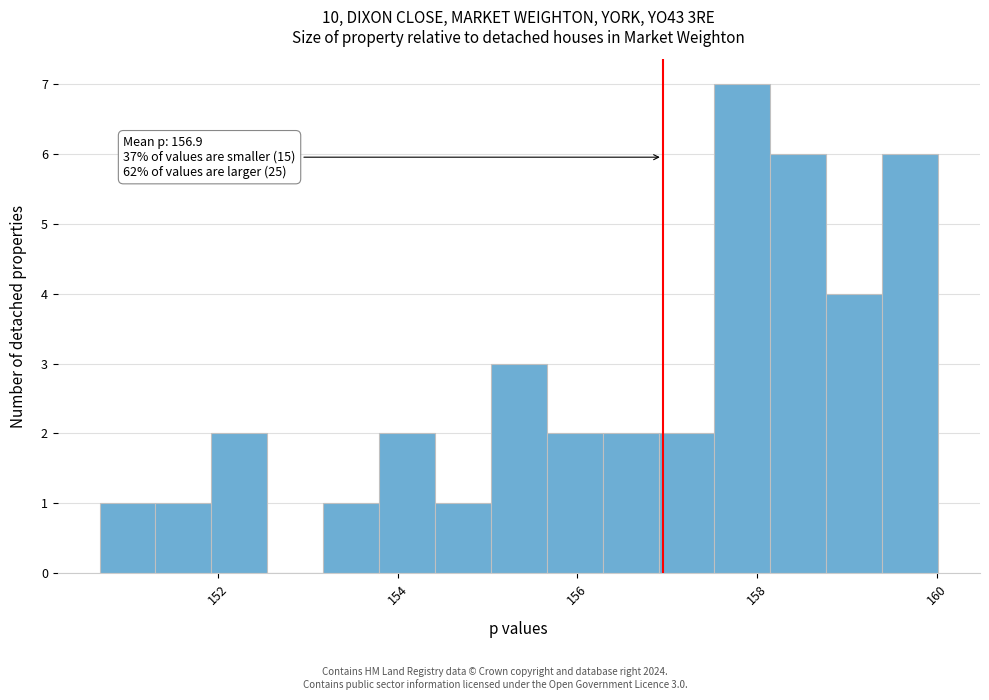

Around what value on the x-axis is the tallest bar? Give the approximate position of its centre, as read against the axis.

157.8